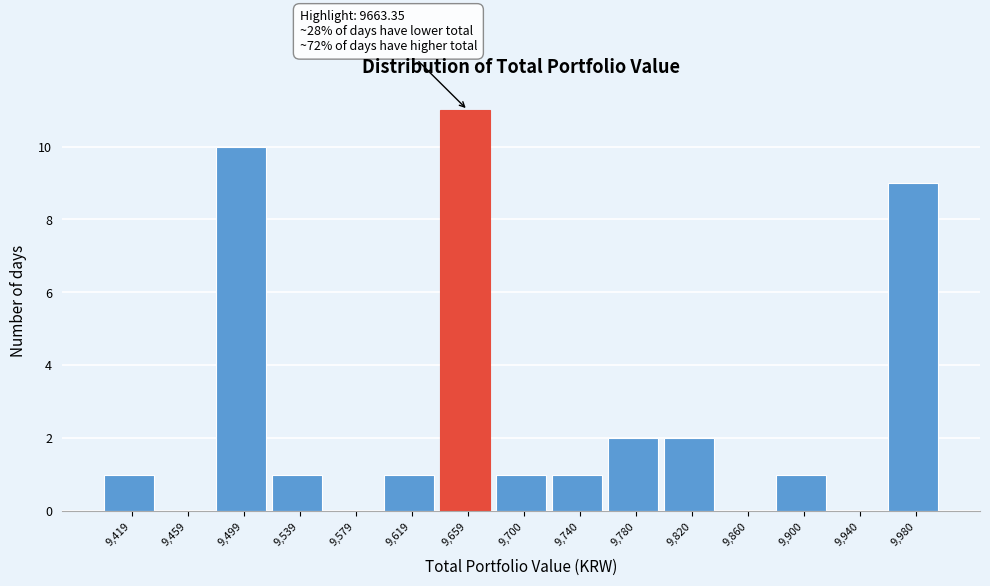

Which range on the x-axis has the tallest bar?

9640 to 9680